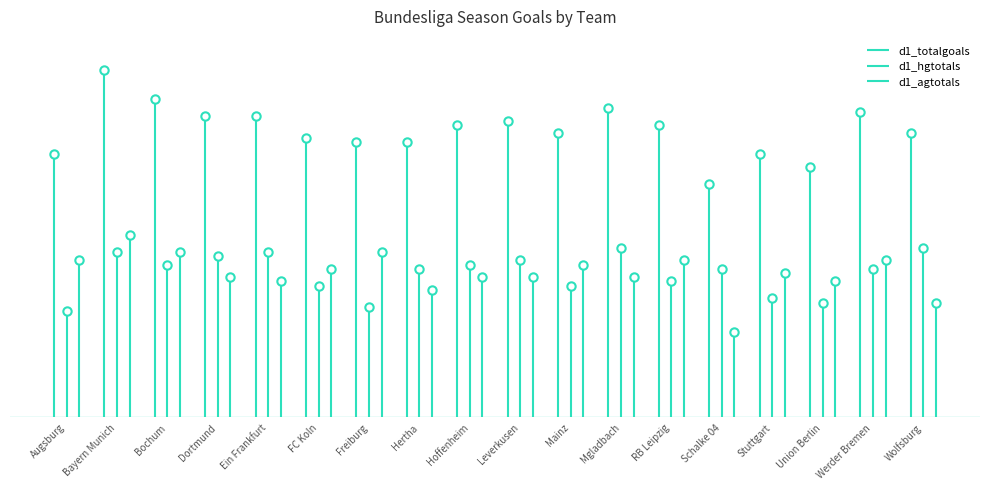

Which label corresponds to the largest value in the chart?

Bayern Munich